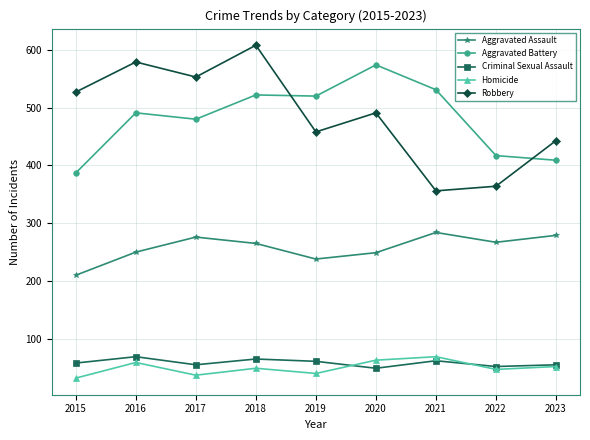

True or false: Aggravated Assault and Robbery cross at least once.

False